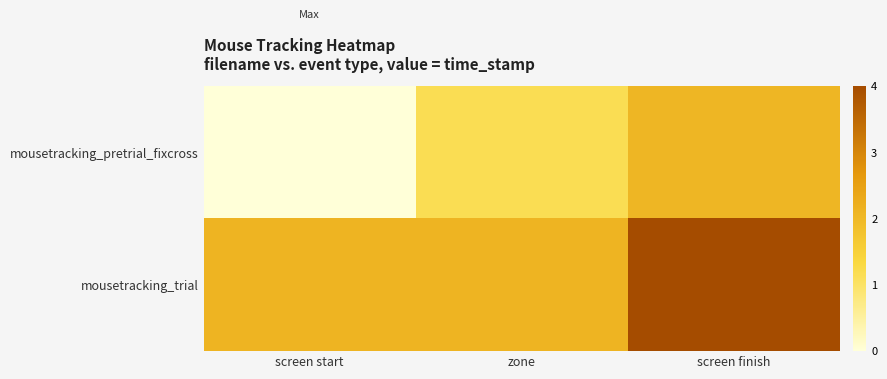

List the series in order of their peak value, highest first.

mousetracking_trial, mousetracking_pretrial_fixcross